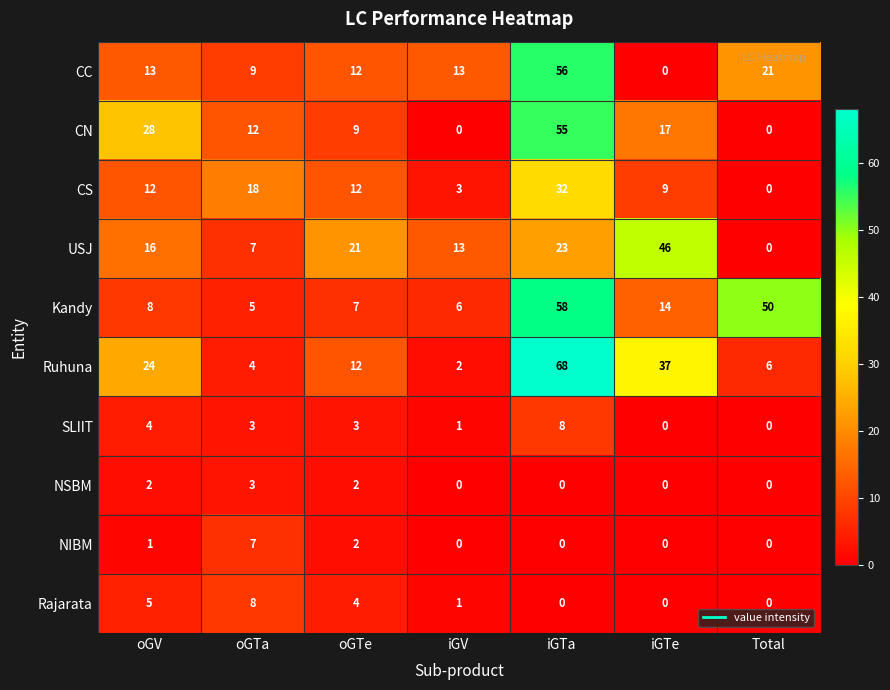

List the labels in order of USJ value, largest first.

iGTe, iGTa, oGTe, oGV, iGV, oGTa, Total